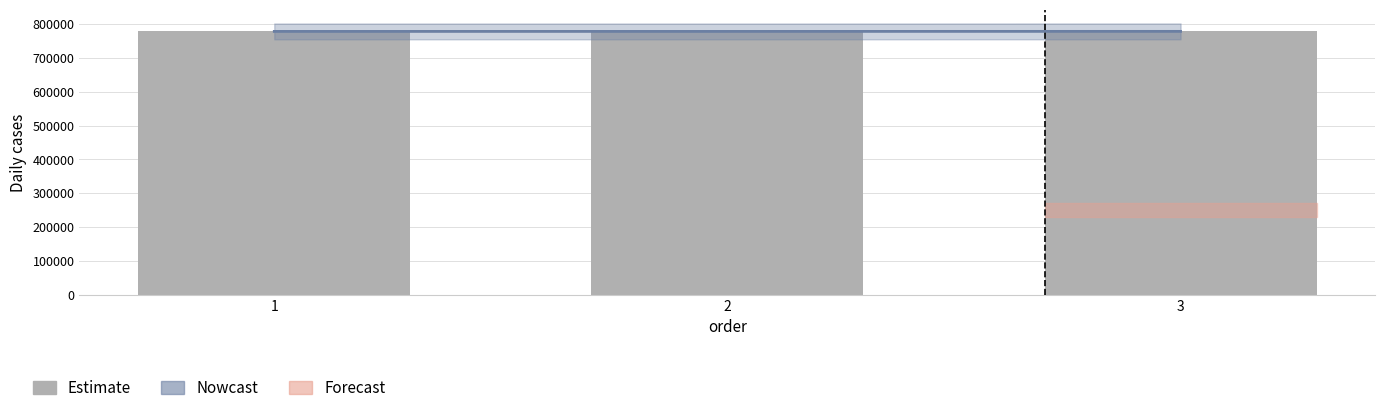

Which has a higher value, 2 or 3?

3